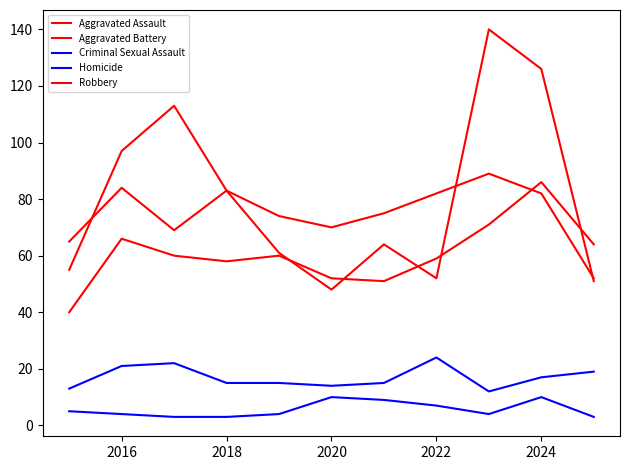

How many lines are shown in the chart?

5